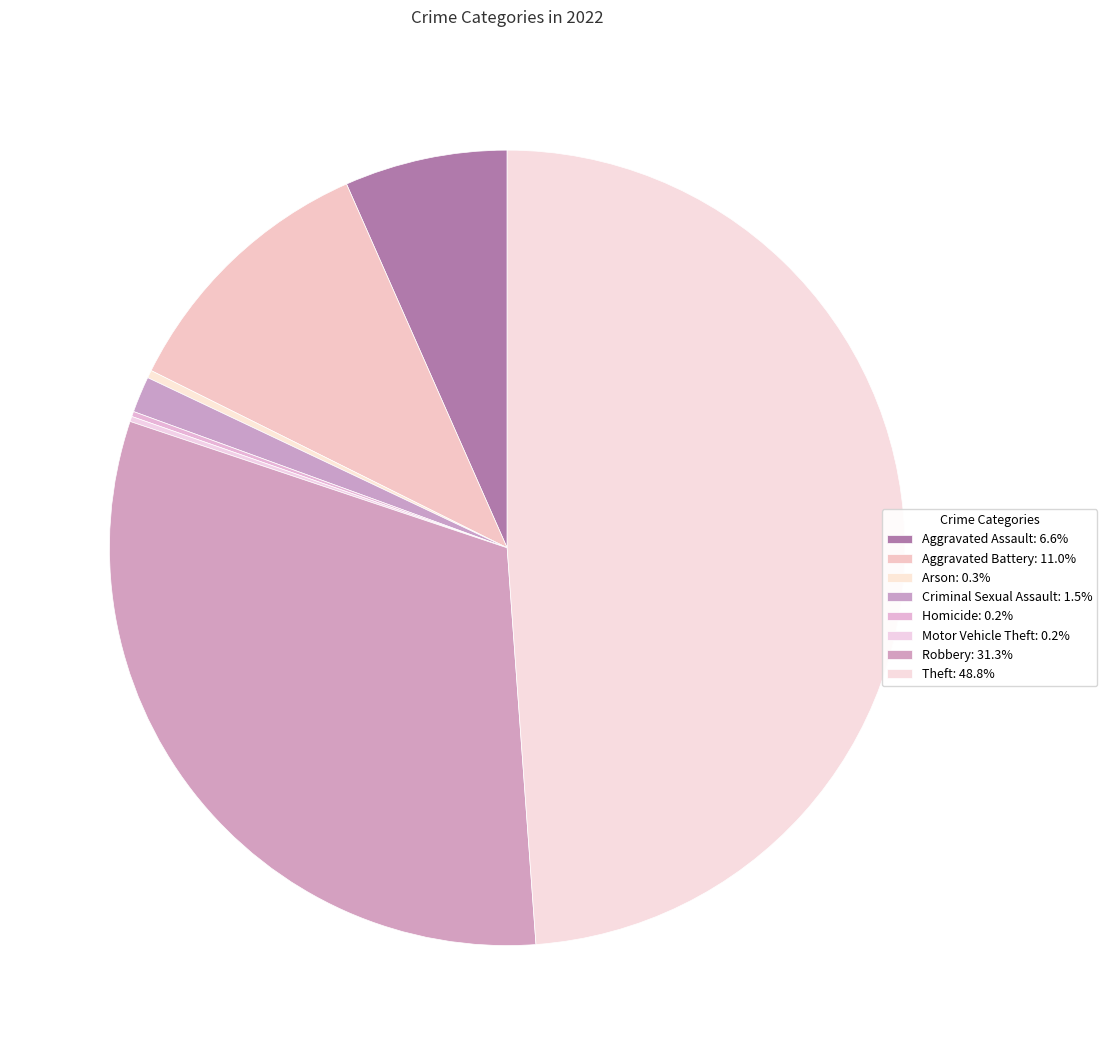

To the nearest percent, what is the difference between the largest and smallest slice percentages?

49%